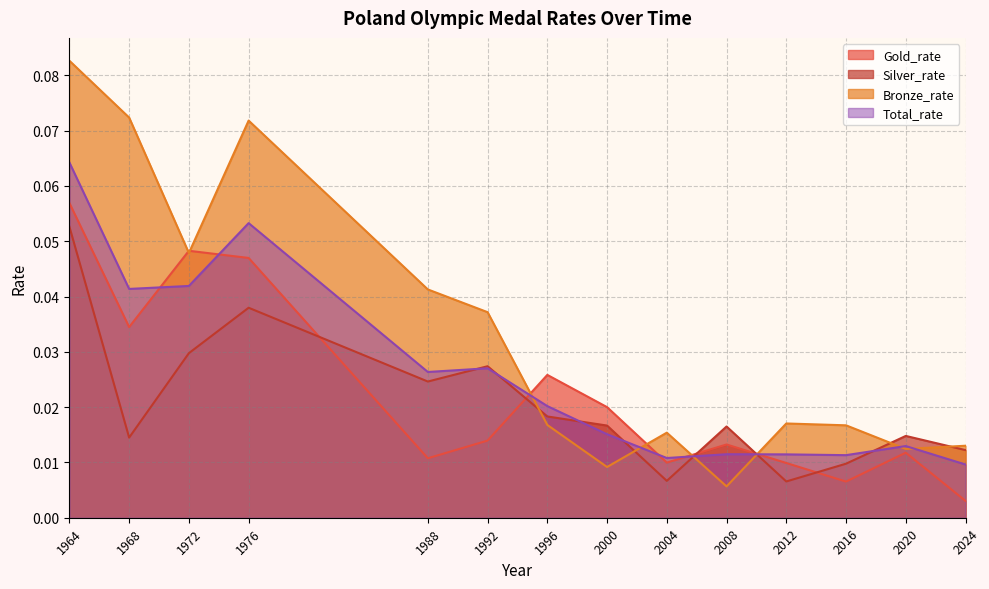

How many interior local peaks does the Silver_rate series have?

4